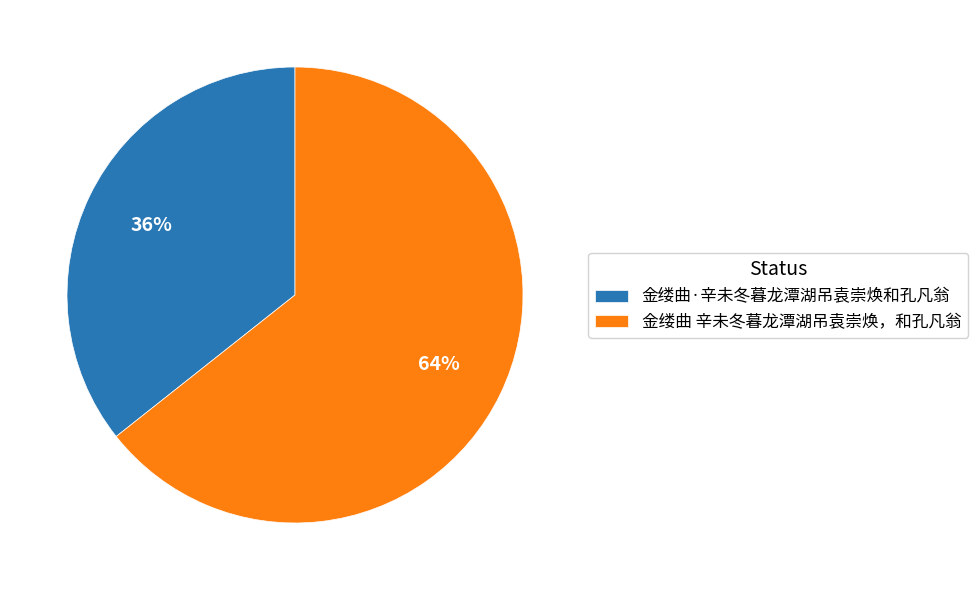

How many slices are in this pie chart?

2